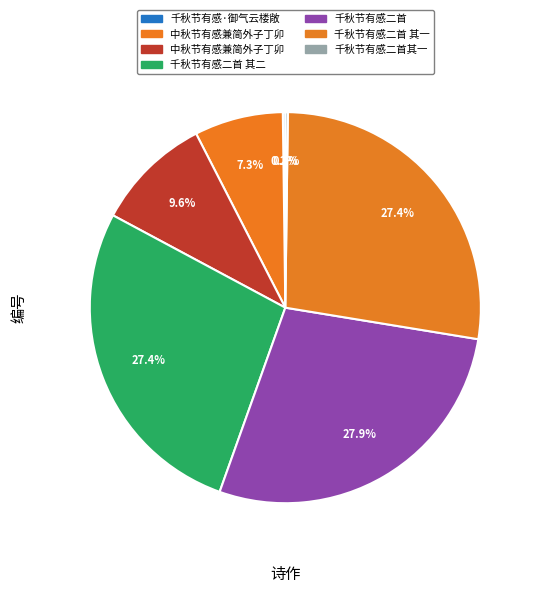

Rank the categories by value from highest to lowest.

千秋节有感二首, 千秋节有感二首 其二, 千秋节有感二首 其一, 中秋节有感兼简外子丁卯, 中秋节有感兼简外子丁卯, 千秋节有感·御气云楼敞, 千秋节有感二首其一